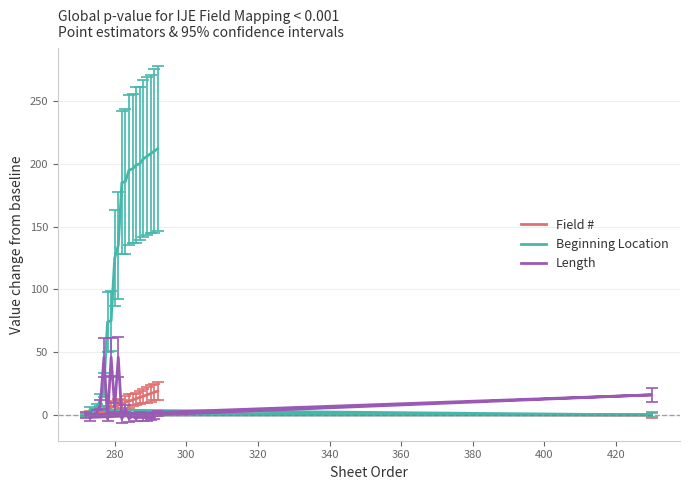

In Length, how many points are higher than both neighbors (excluding endpoints)?

7